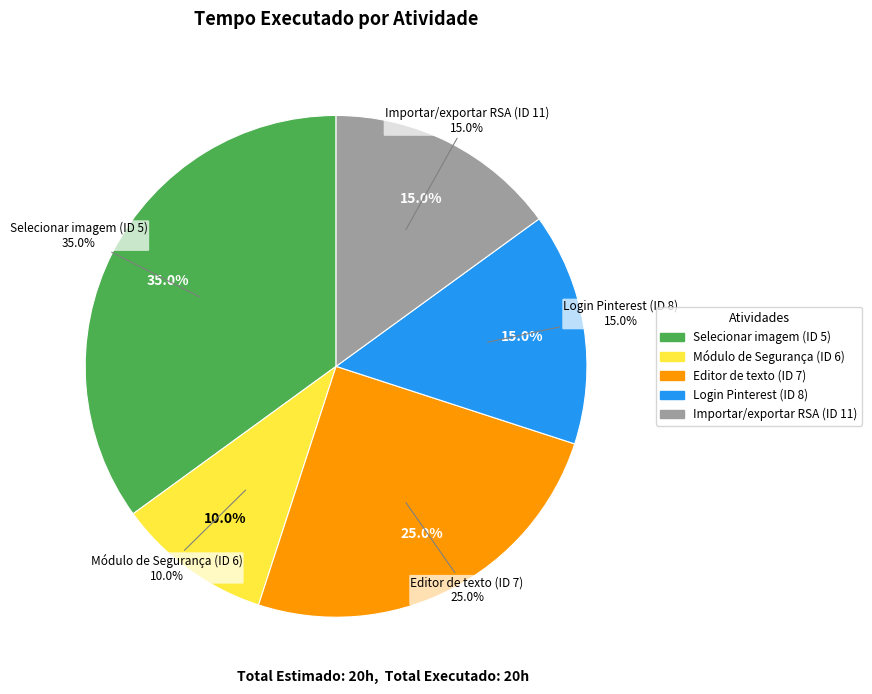

To the nearest percent, what percentage of the pie is Módulo de Segurança (ID 6)?

10%